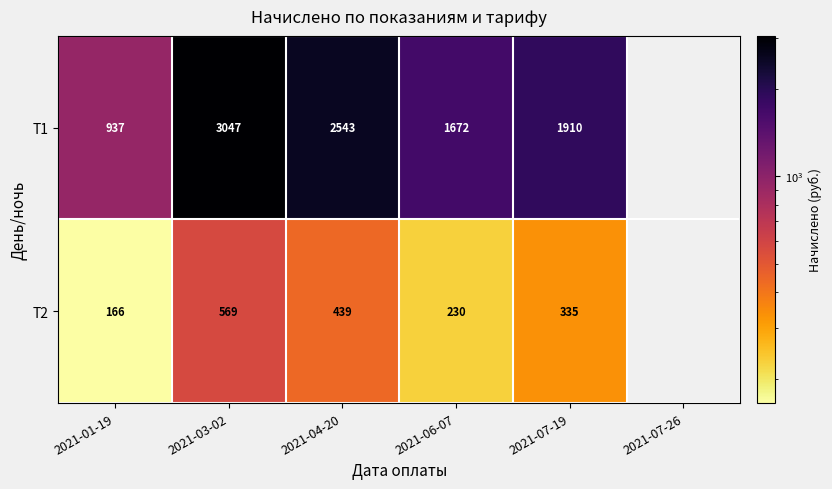

At which category is the sum across all series the highest?

2021-03-02